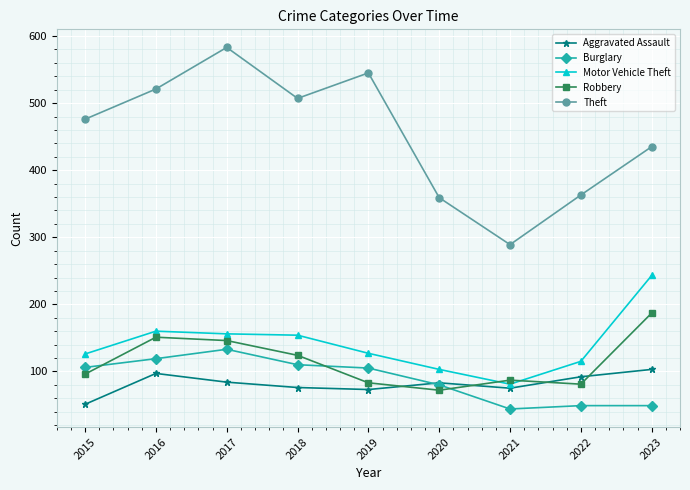

Which series has the largest range (max minus min)?

Theft